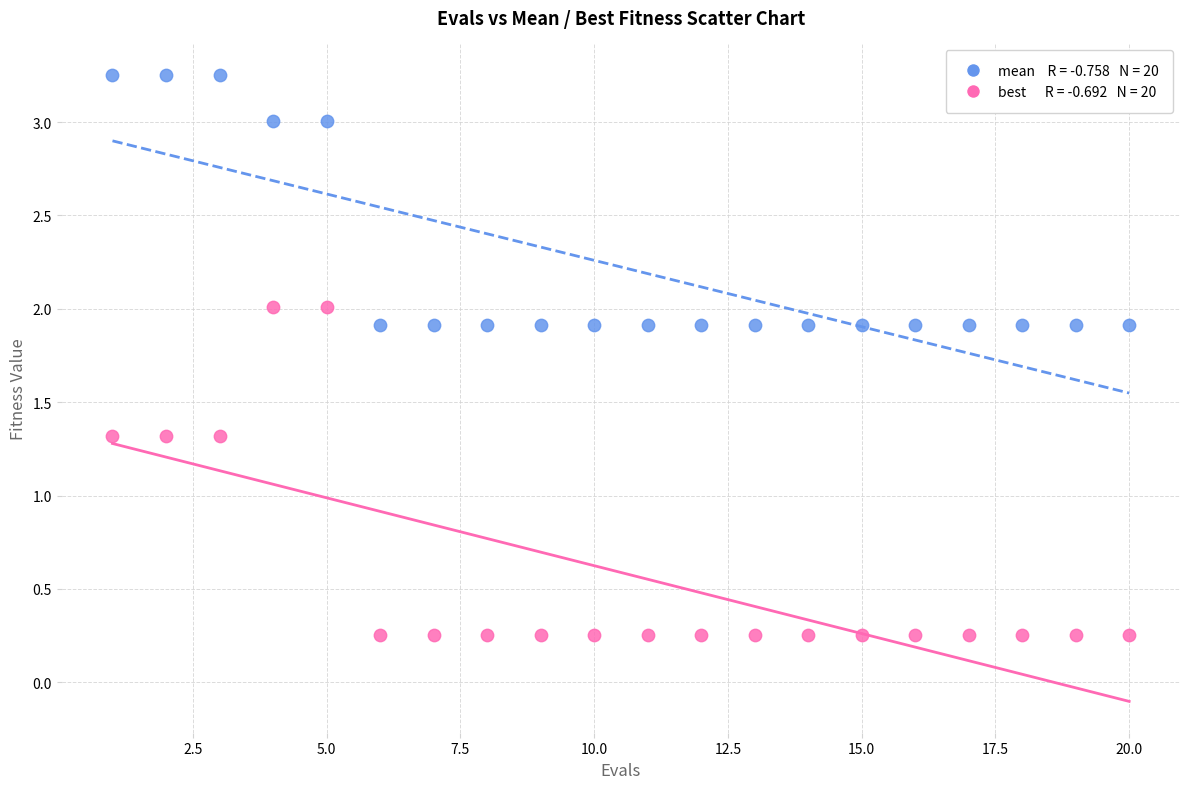

Across all data points, what is the range of X values (max minus min)?

19.0